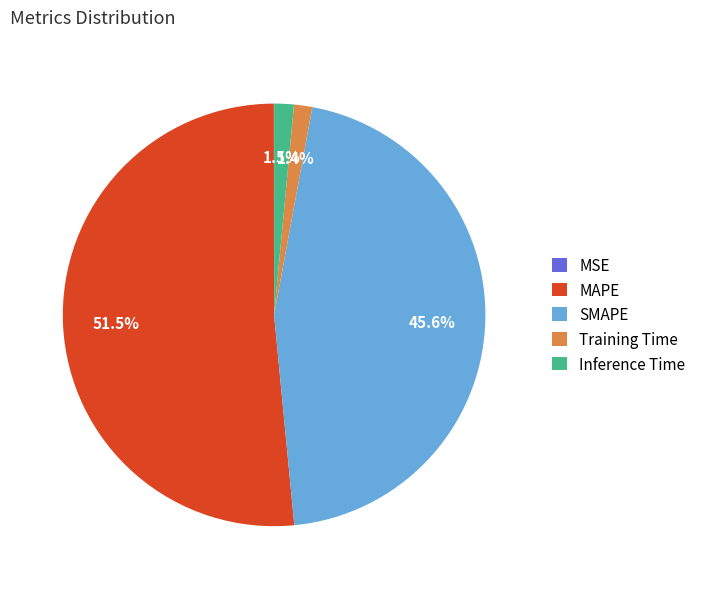

Which has a higher value, MAPE or Training Time?

MAPE